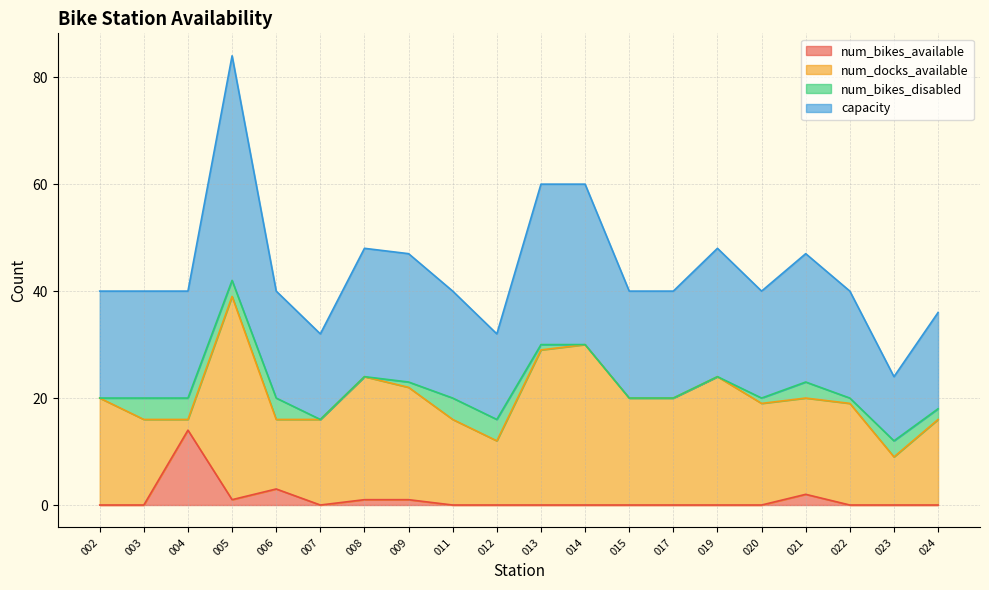

What is the minimum value for capacity?

24